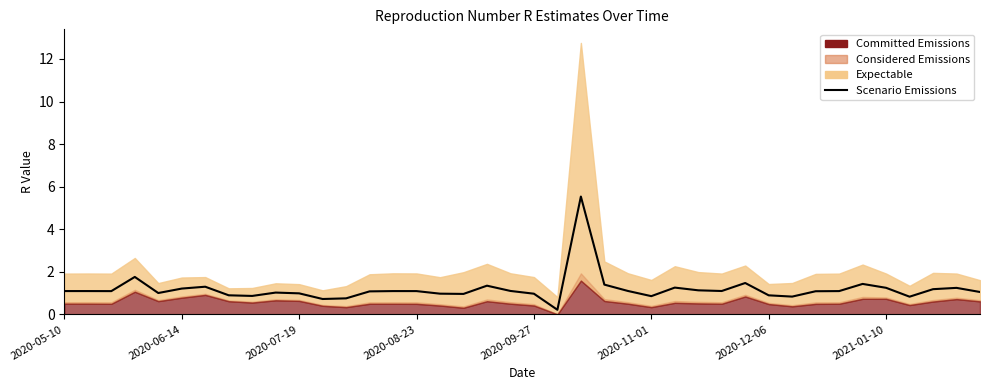

What is the sum of all values?

47.5